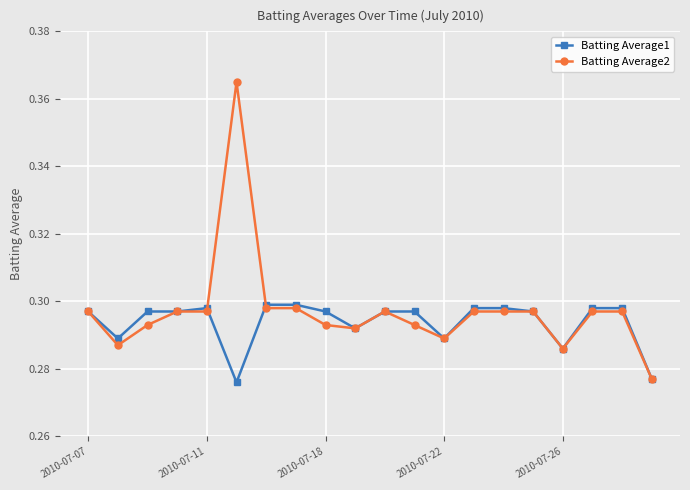

True or false: Batting Average2 has more than 1 interior local peaks.

True